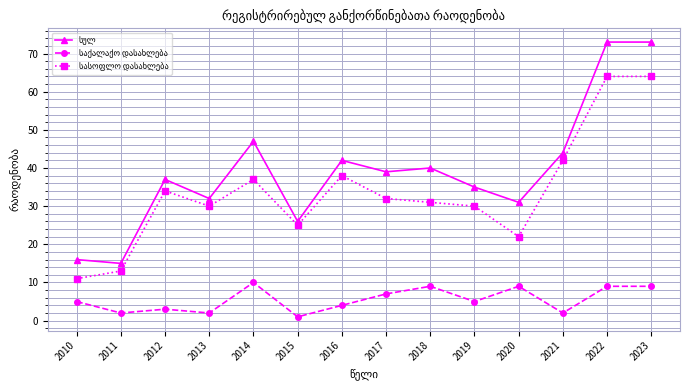

What is the greatest value displayed?

73